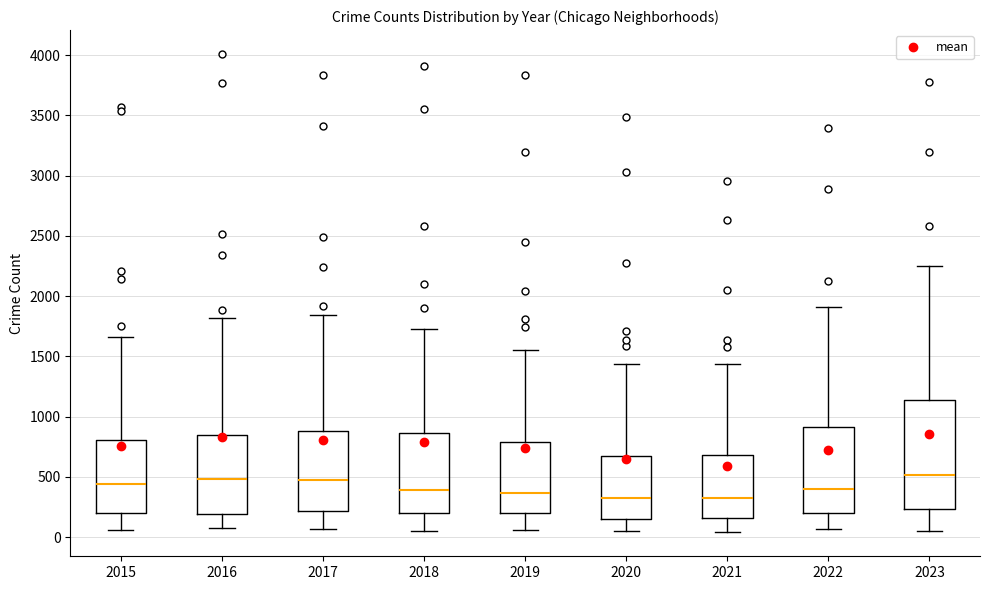

Reading left to right, read every box against the y-axis: the position of its median line, the range the box covers, and the ends of its whiskers. The values are not printed on the chart, so give them approximately, as read against the axis.

2015: median 450, box 200 to 800, whiskers 50 to 1650
2016: median 500, box 200 to 850, whiskers 100 to 1800
2017: median 450, box 200 to 900, whiskers 50 to 1850
2018: median 400, box 200 to 850, whiskers 50 to 1750
2019: median 350, box 200 to 800, whiskers 50 to 1550
2020: median 350, box 150 to 650, whiskers 50 to 1450
2021: median 300, box 150 to 700, whiskers 50 to 1450
2022: median 400, box 200 to 900, whiskers 50 to 1900
2023: median 500, box 250 to 1150, whiskers 50 to 2250